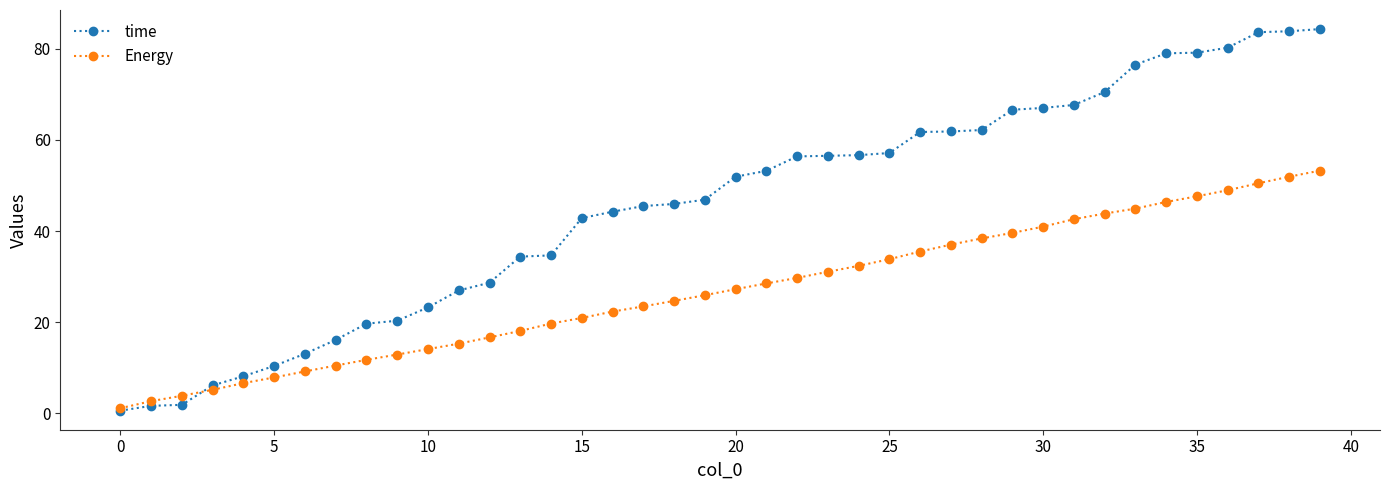

Which series has the widest spread of values?

time